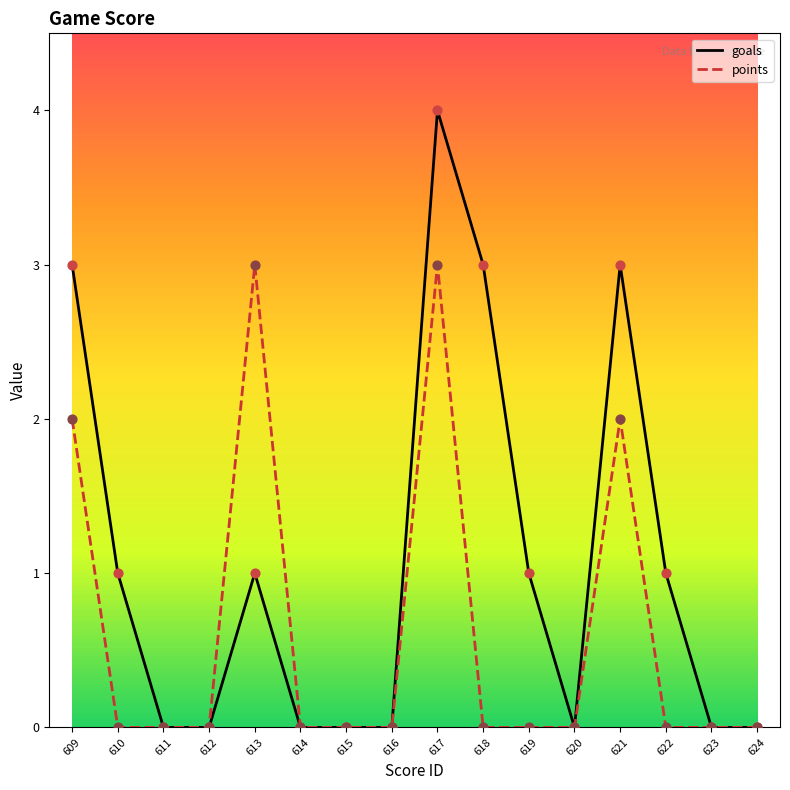

Which series has the largest range (max minus min)?

goals